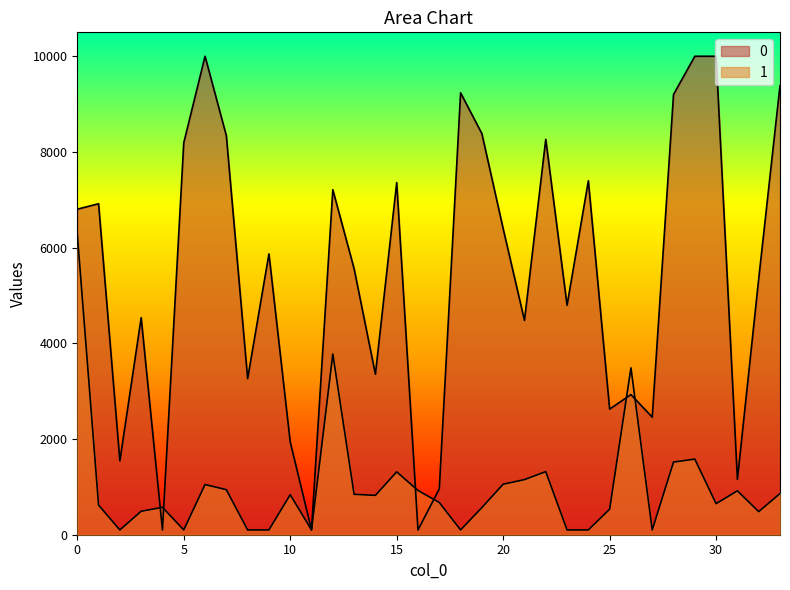

The value of 1 at 20 is 222.3. True or false?

False